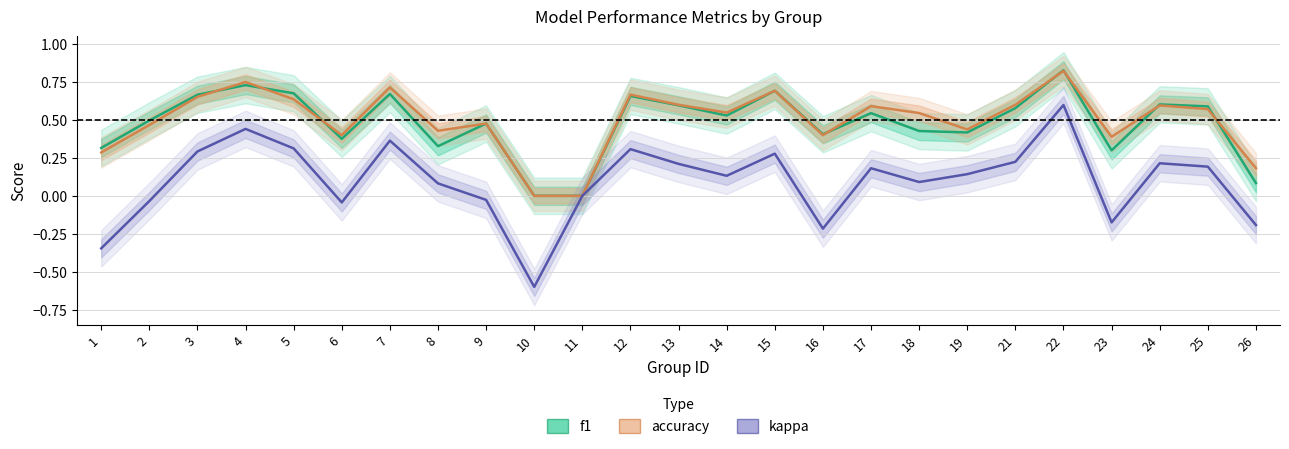

Does the chart have visible grid lines?

Yes